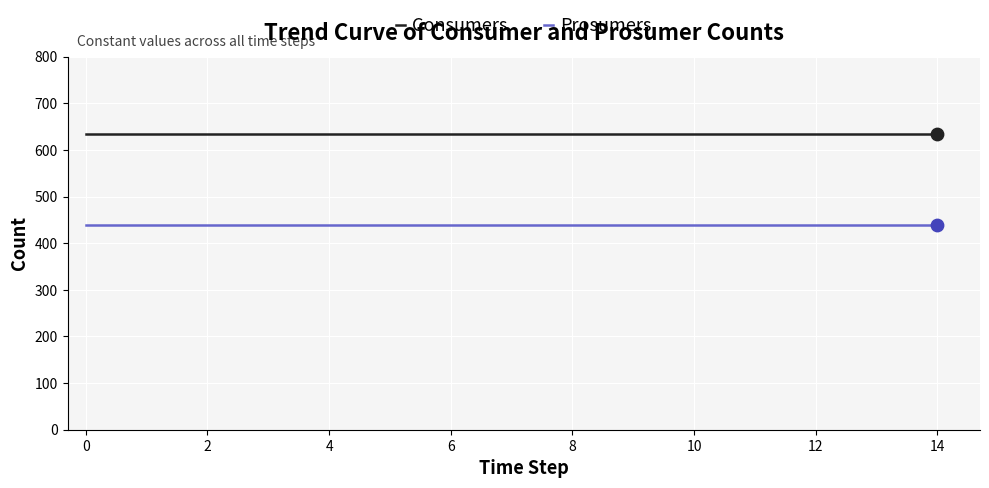

True or false: Consumers and Prosumers intersect in this chart.

False